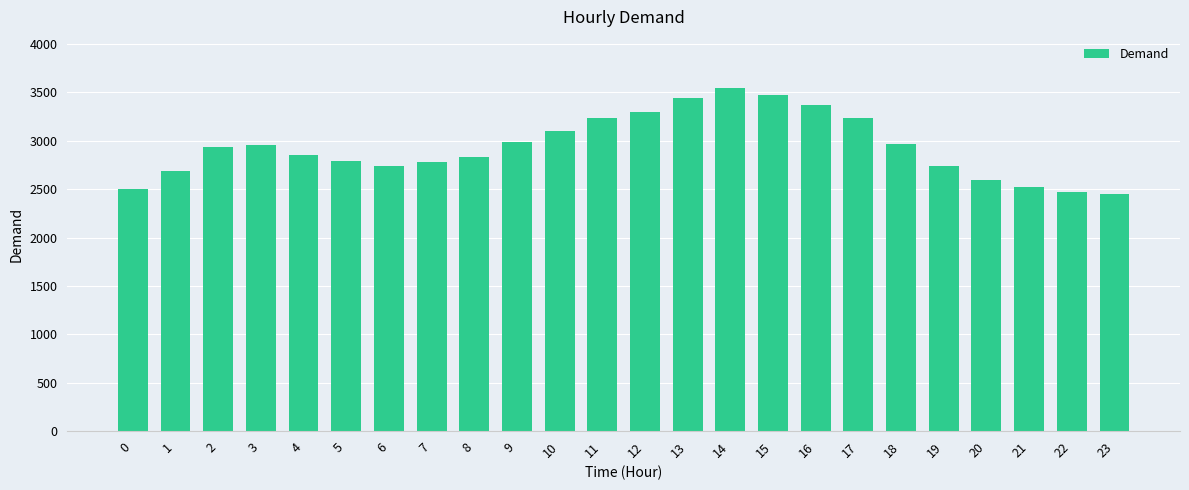

Which label corresponds to the largest value in the chart?

14